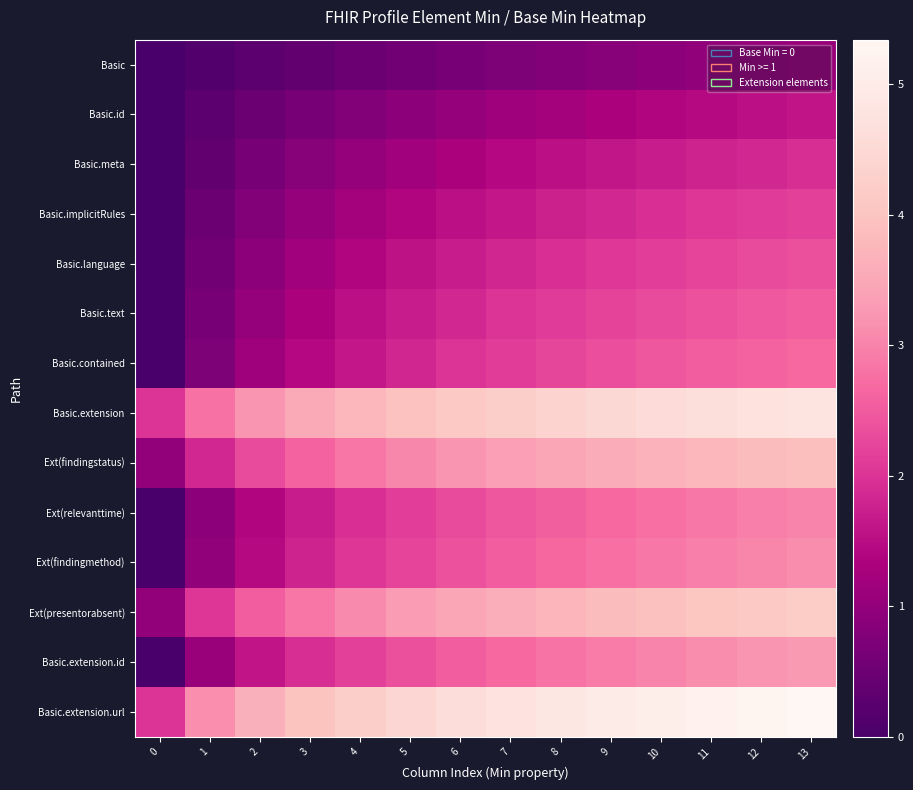

Which series has the largest range (max minus min)?

Basic.extension.url